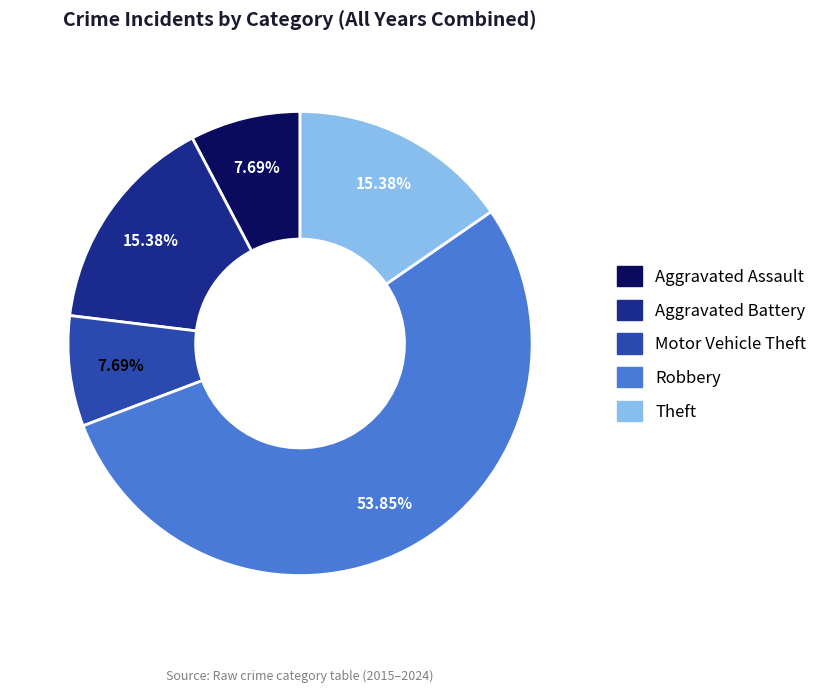

Is Aggravated Battery the majority of the pie?

No